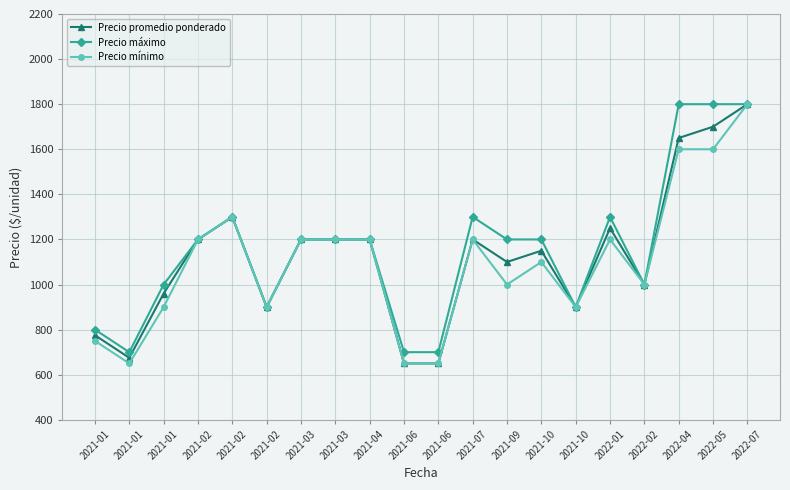

True or false: Precio mínimo and Precio máximo cross at least once.

False